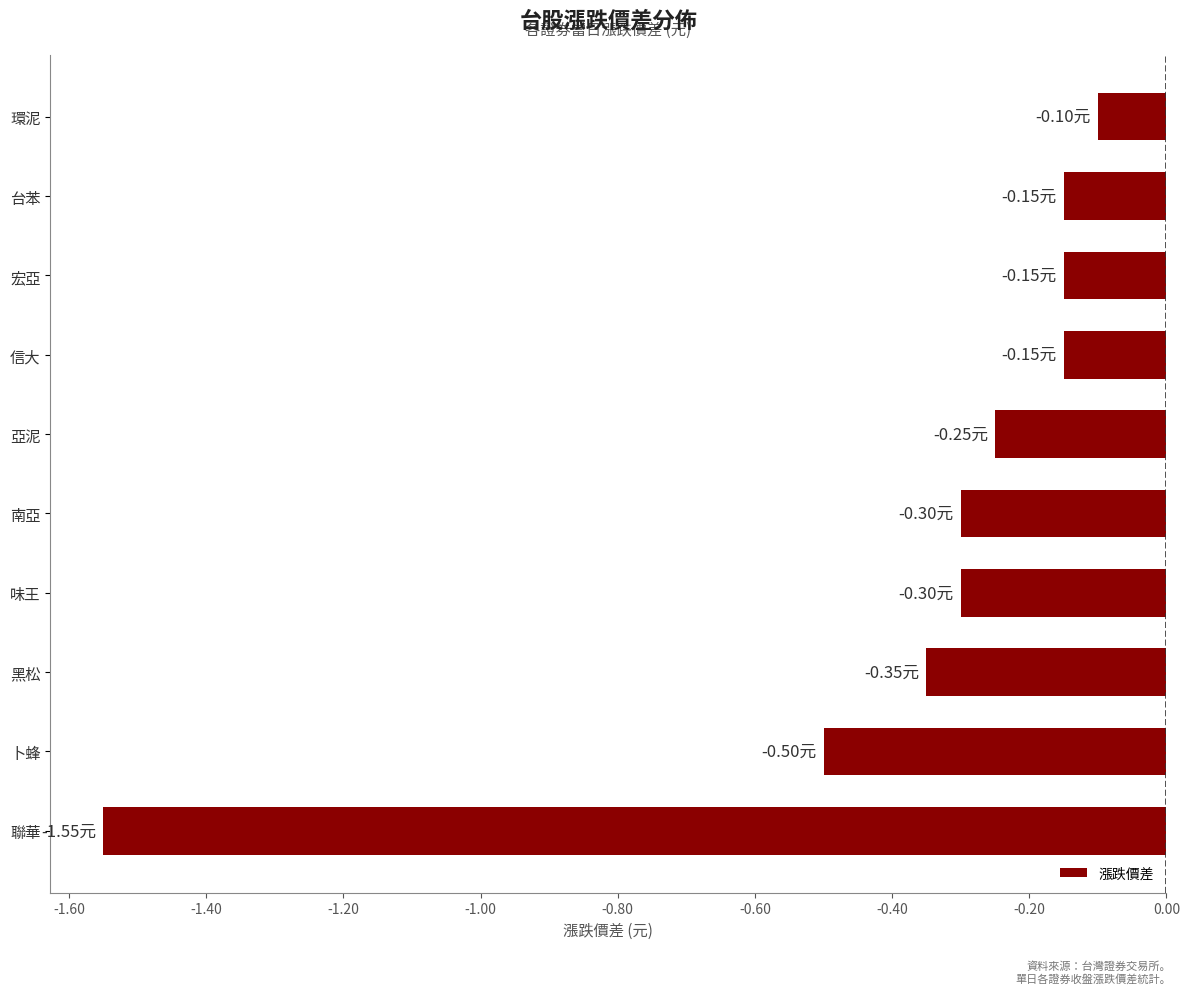

At which label is the value closest to 0?

環泥